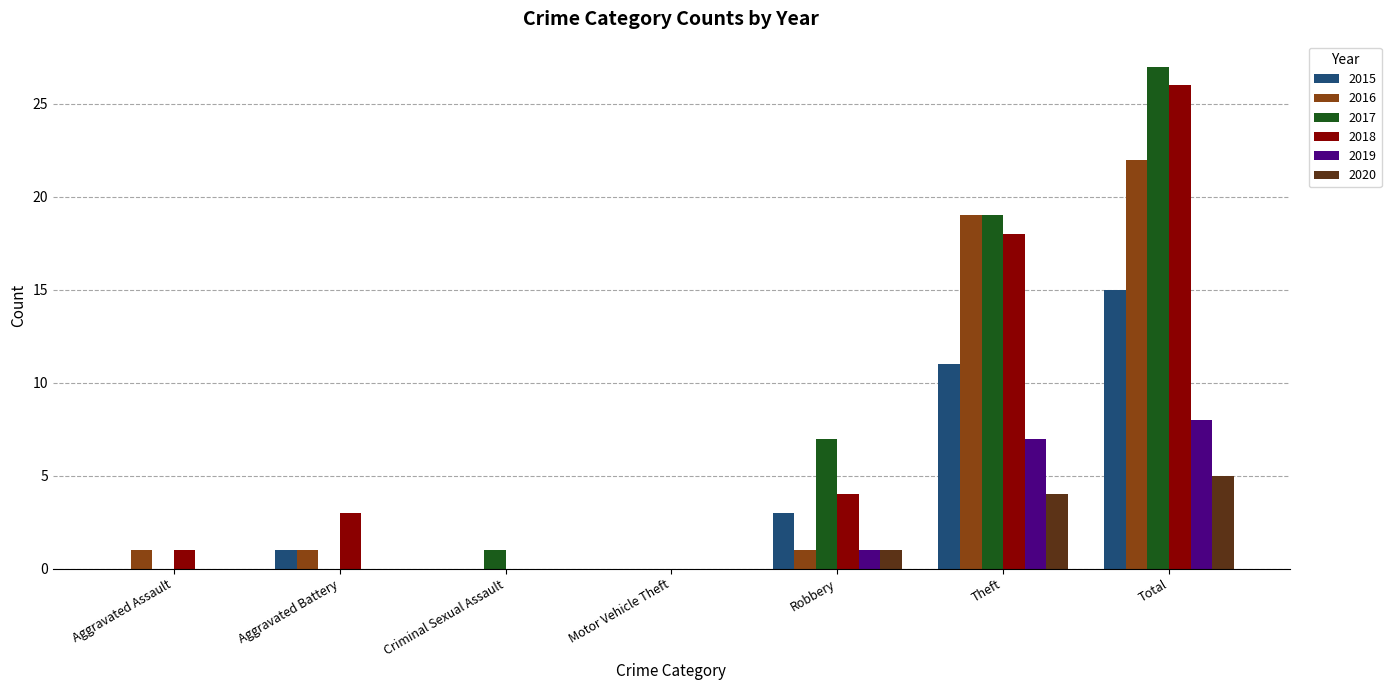

Which series has the largest total across all categories?

2017